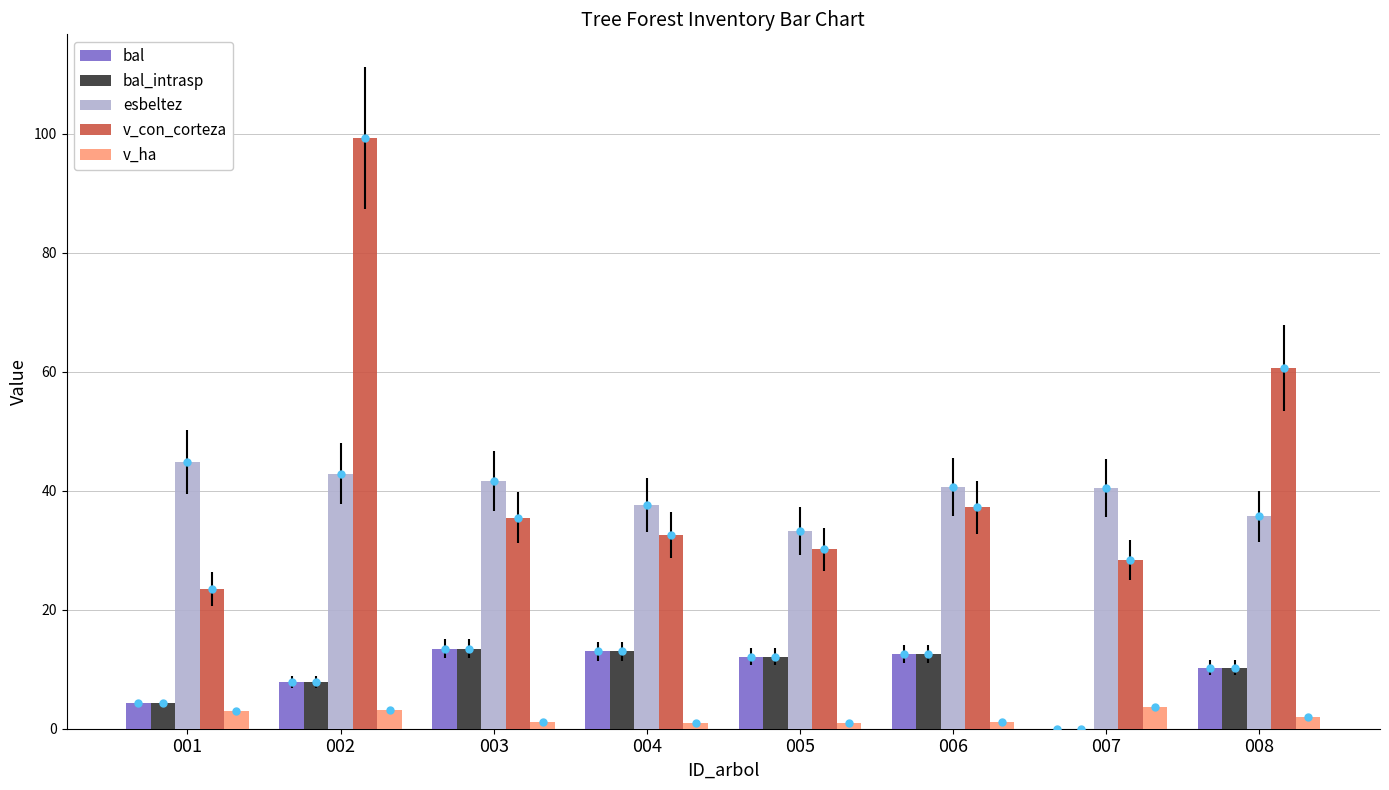

What is the sum of the v_con_corteza values at 002 and 006?

136.5